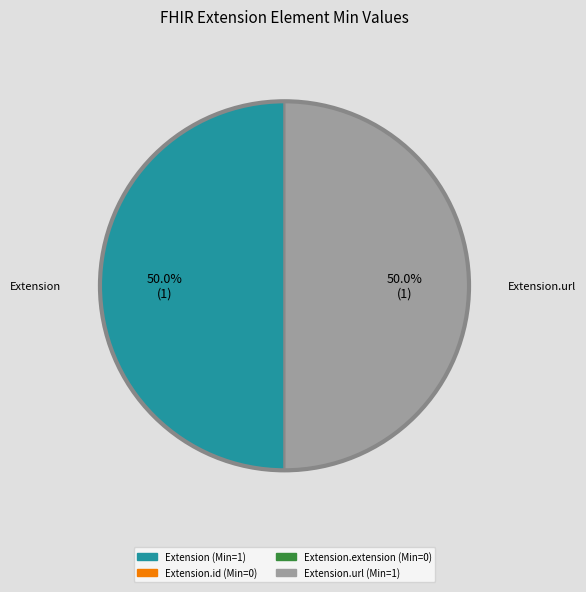

How many slices are in this pie chart?

2